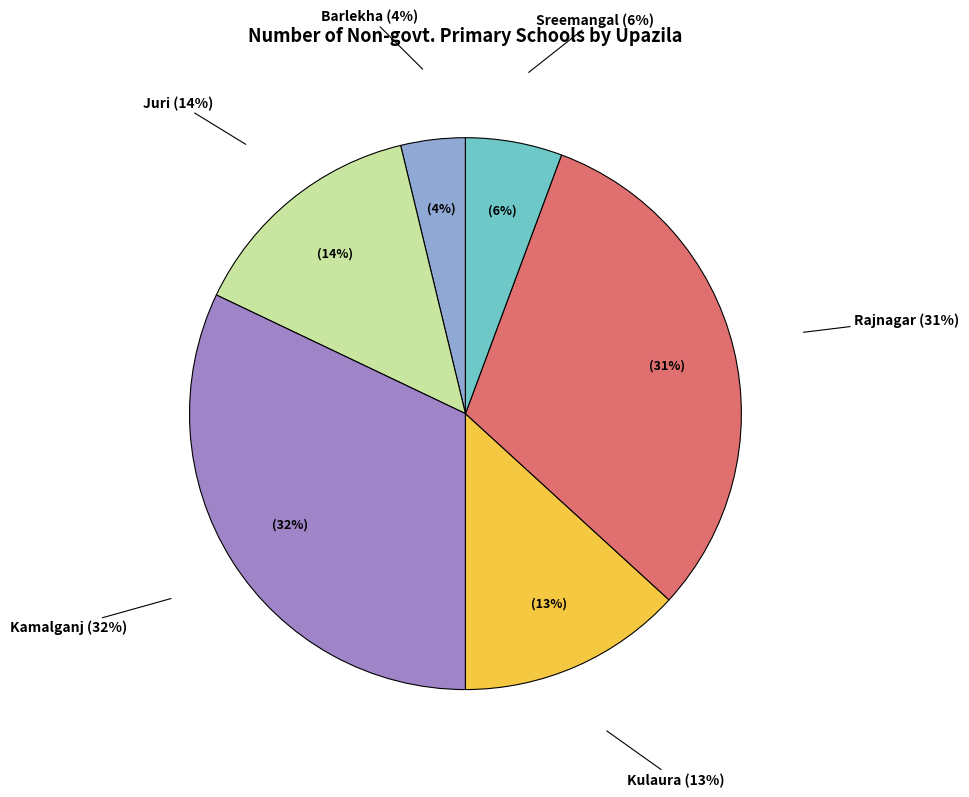

True or false: Barlekha accounts for 4% of the total.

True